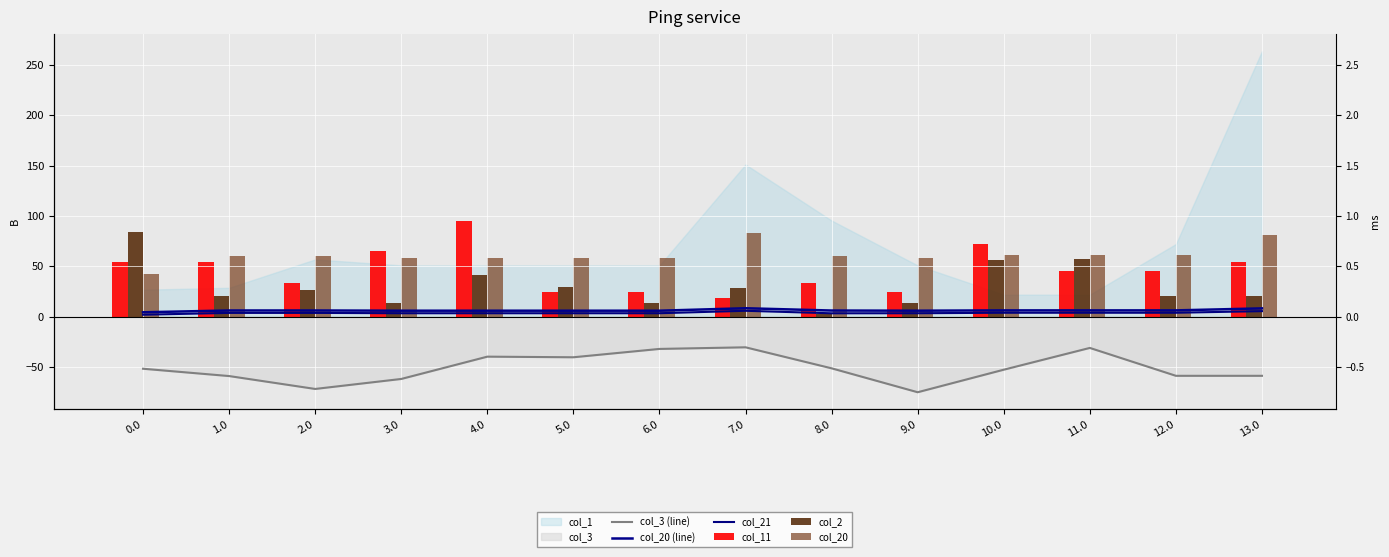

At which label does col_20 (line) reach its peak?

7.0